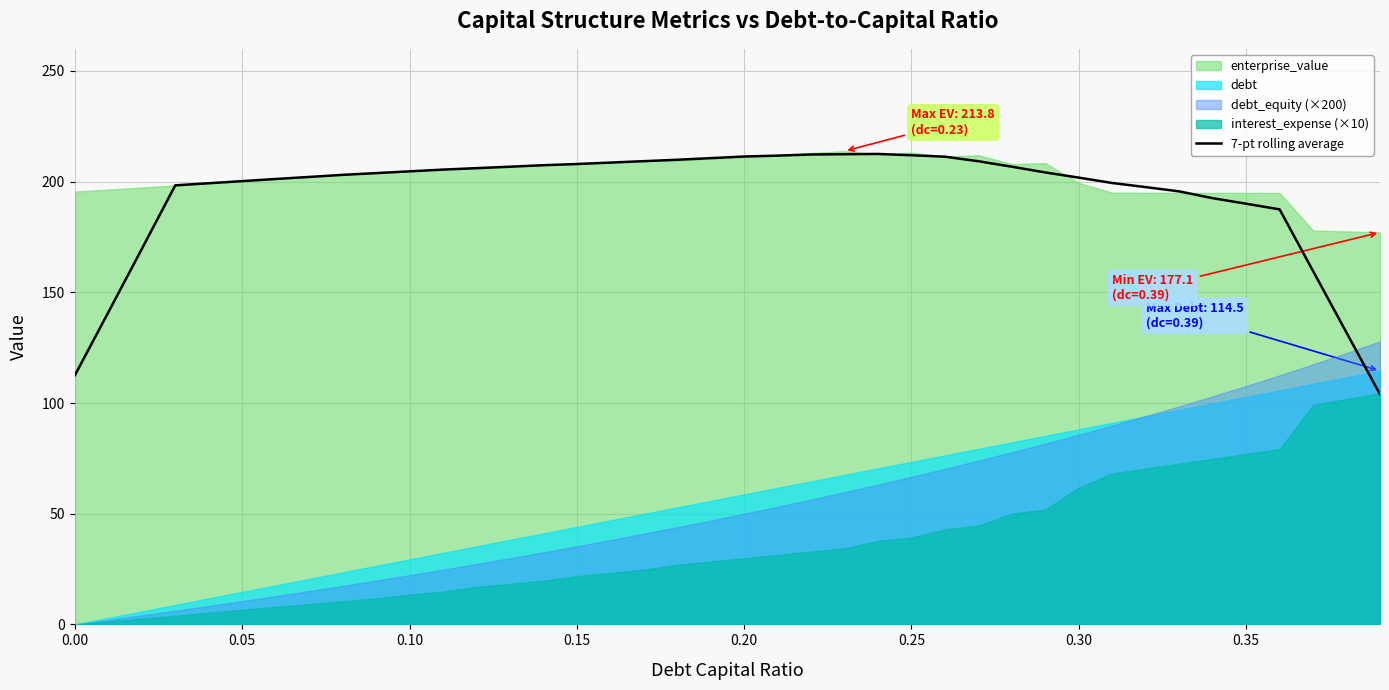

What is the value of the 18th point from the left?

209.3